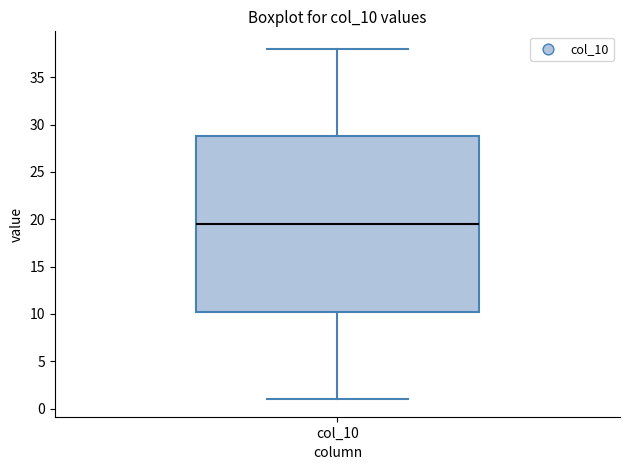

Transcribe this box plot: give where the median line is, the range the box spans, and where the two whiskers end, as read against the y-axis. The values are not printed on the chart, so give them approximately, as read against the axis.

median 19.5, box 10.5 to 29.0, whiskers 1.0 to 38.0